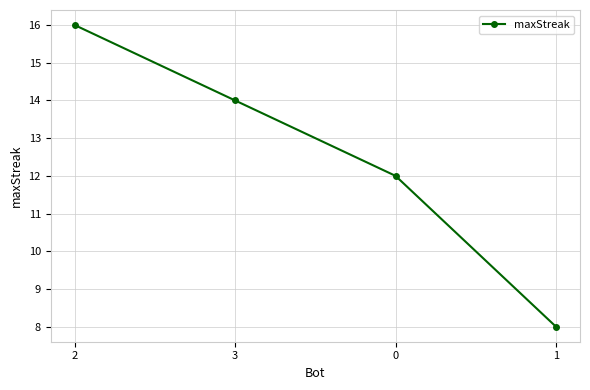

At which category does the chart reach its minimum across all series?

1